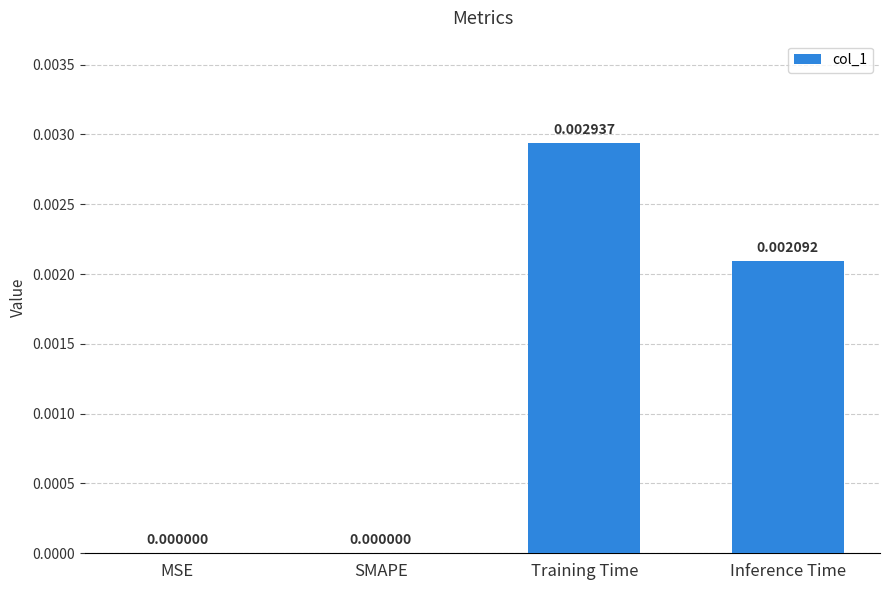

Which label corresponds to the largest value in the chart?

Training Time